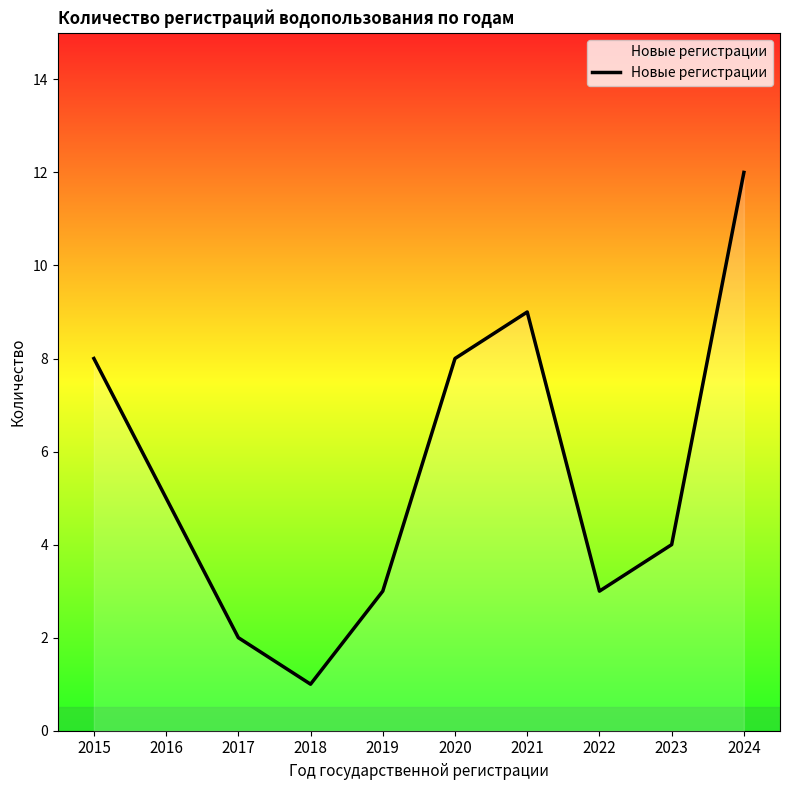

Reading left to right, what are all the values shown in this chart?

8	5	2	1	3	8	9	3	4	12